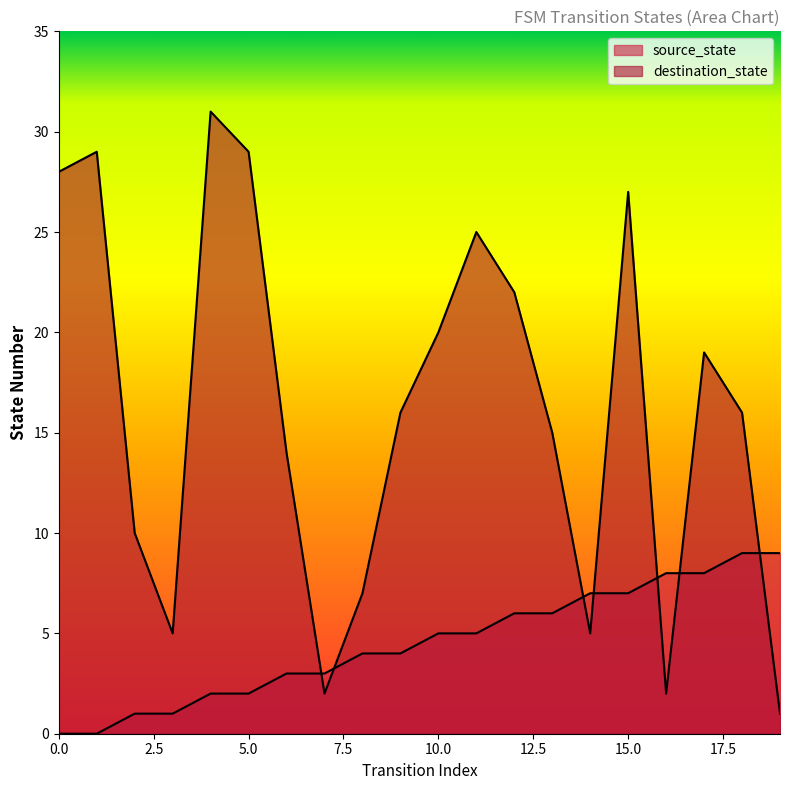

What is the value of the source_state point at the 11th from the left?

5